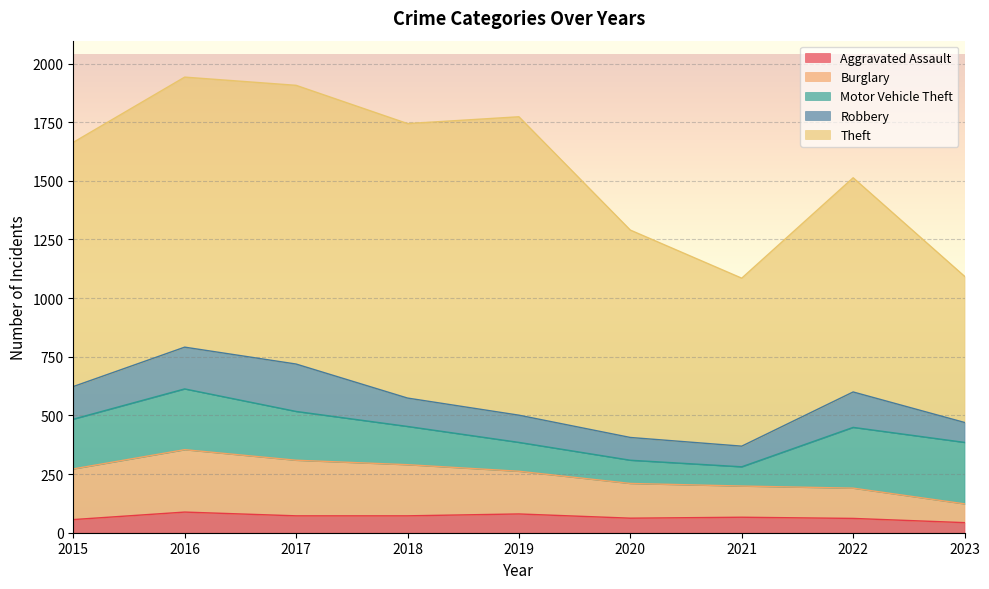

Does the chart display data point markers on the line(s)?

No